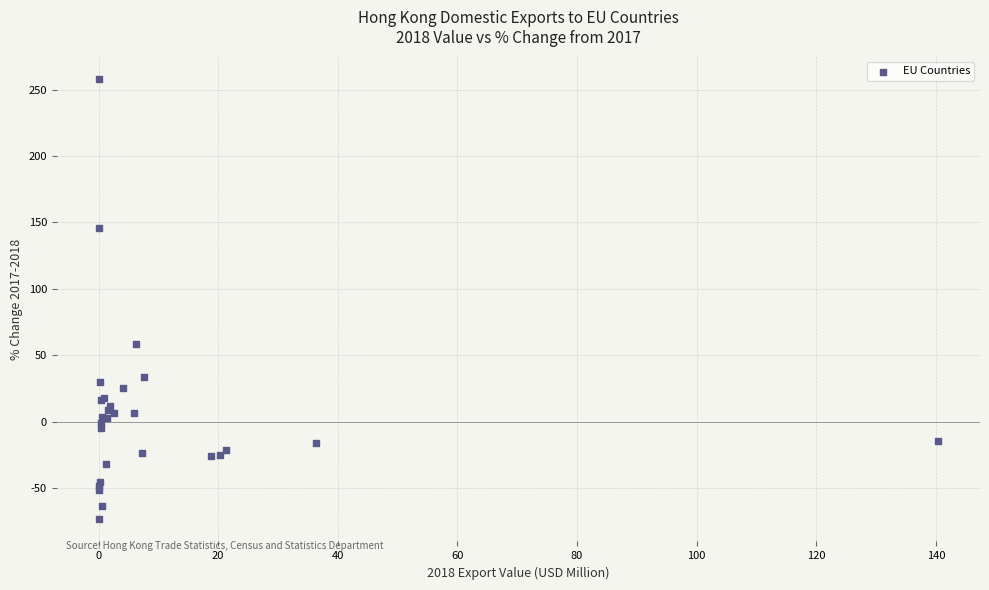

What Y value in the scatter plot is closest to 92?

58.5